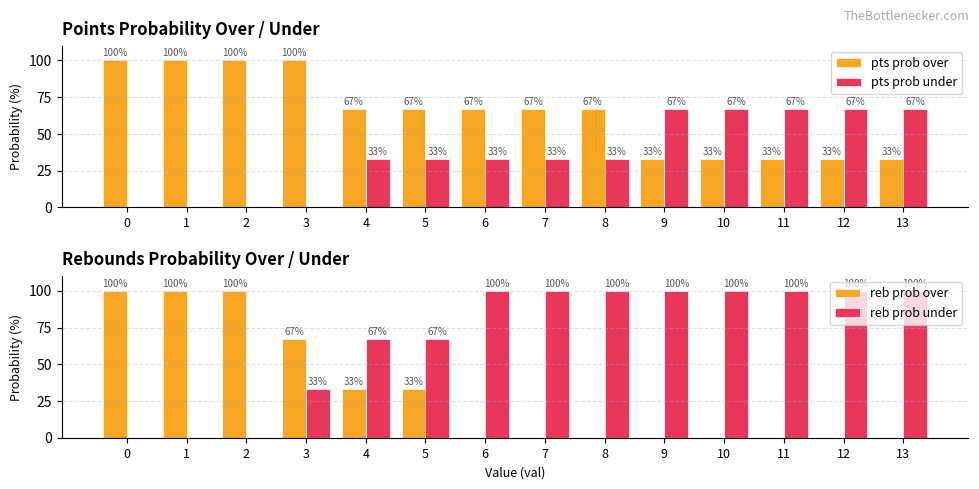

What is the spread (max minus min) of values at 7?

100